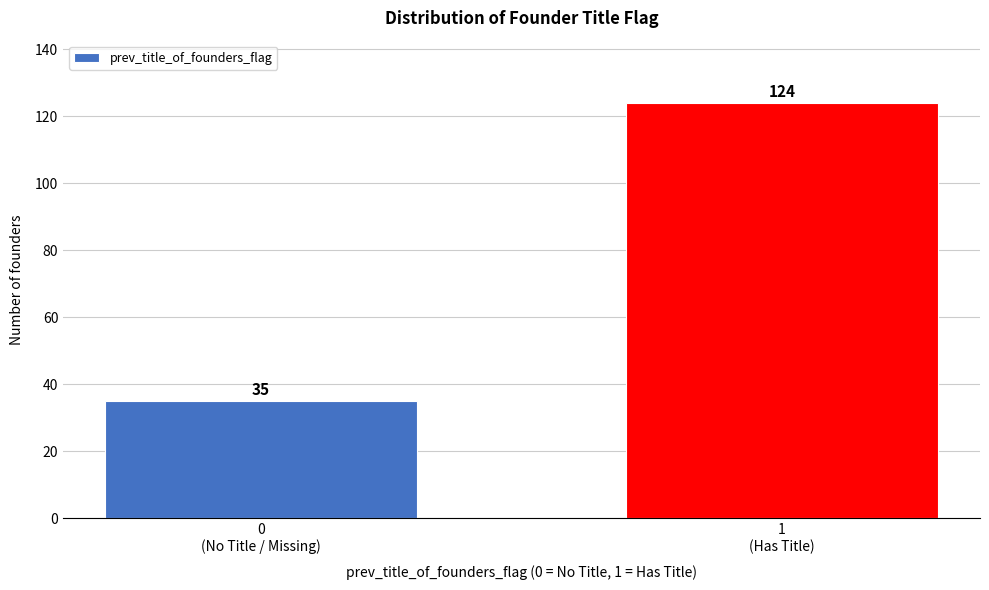

Reading left to right, list all the values displayed in this chart.

35	124